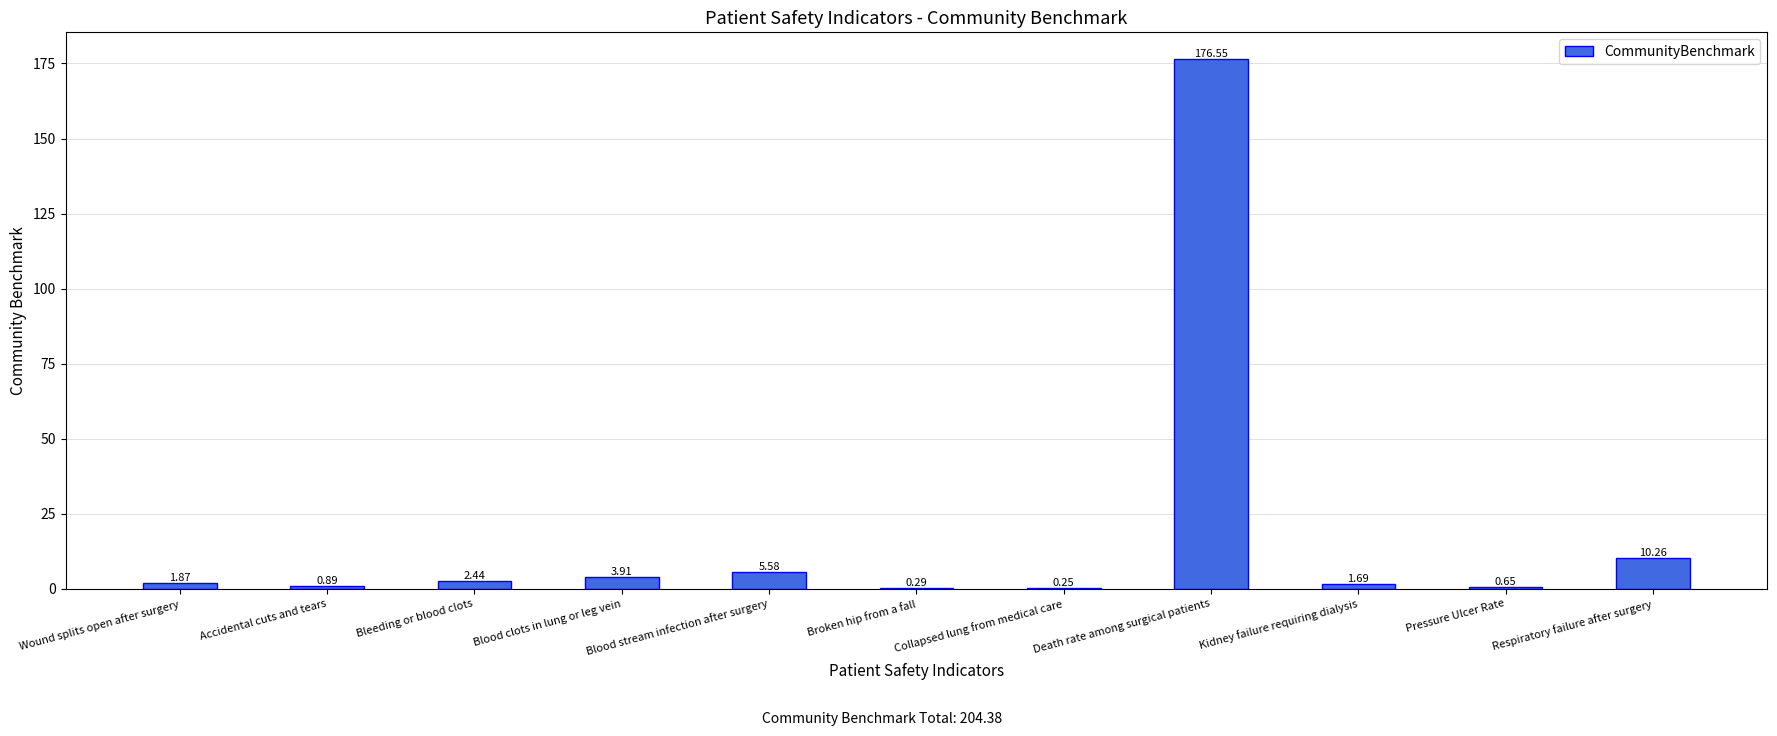

What is the sum of all values?

204.4